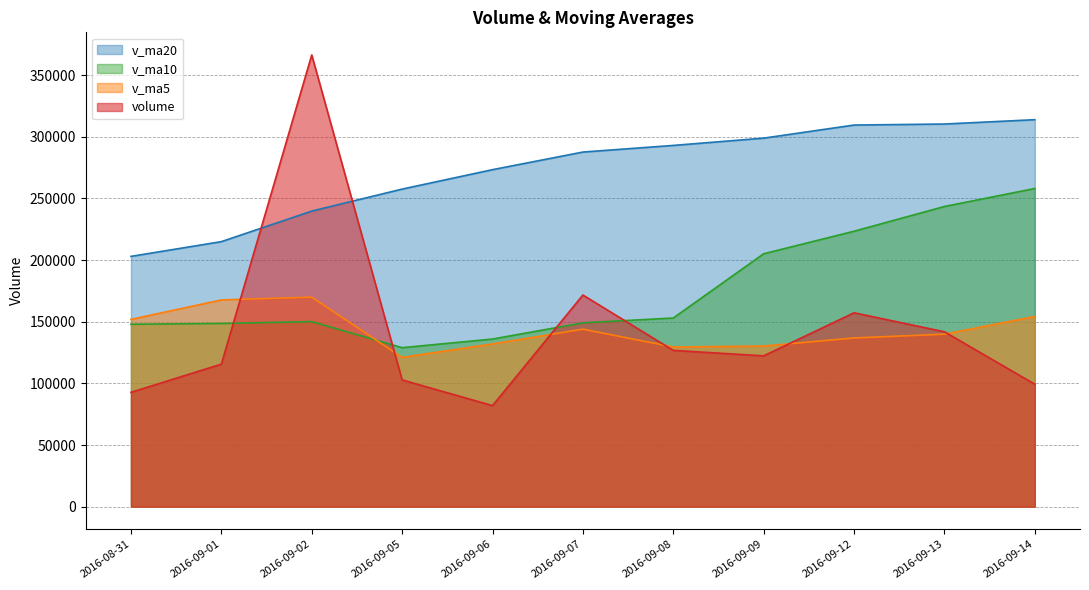

Which category has the highest value across all series?

2016-09-02